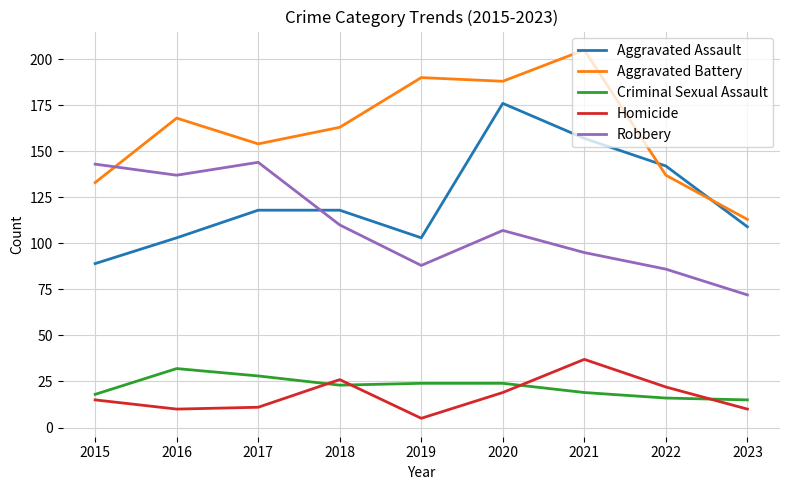

The value of Aggravated Assault at 2018 is 118. True or false?

True